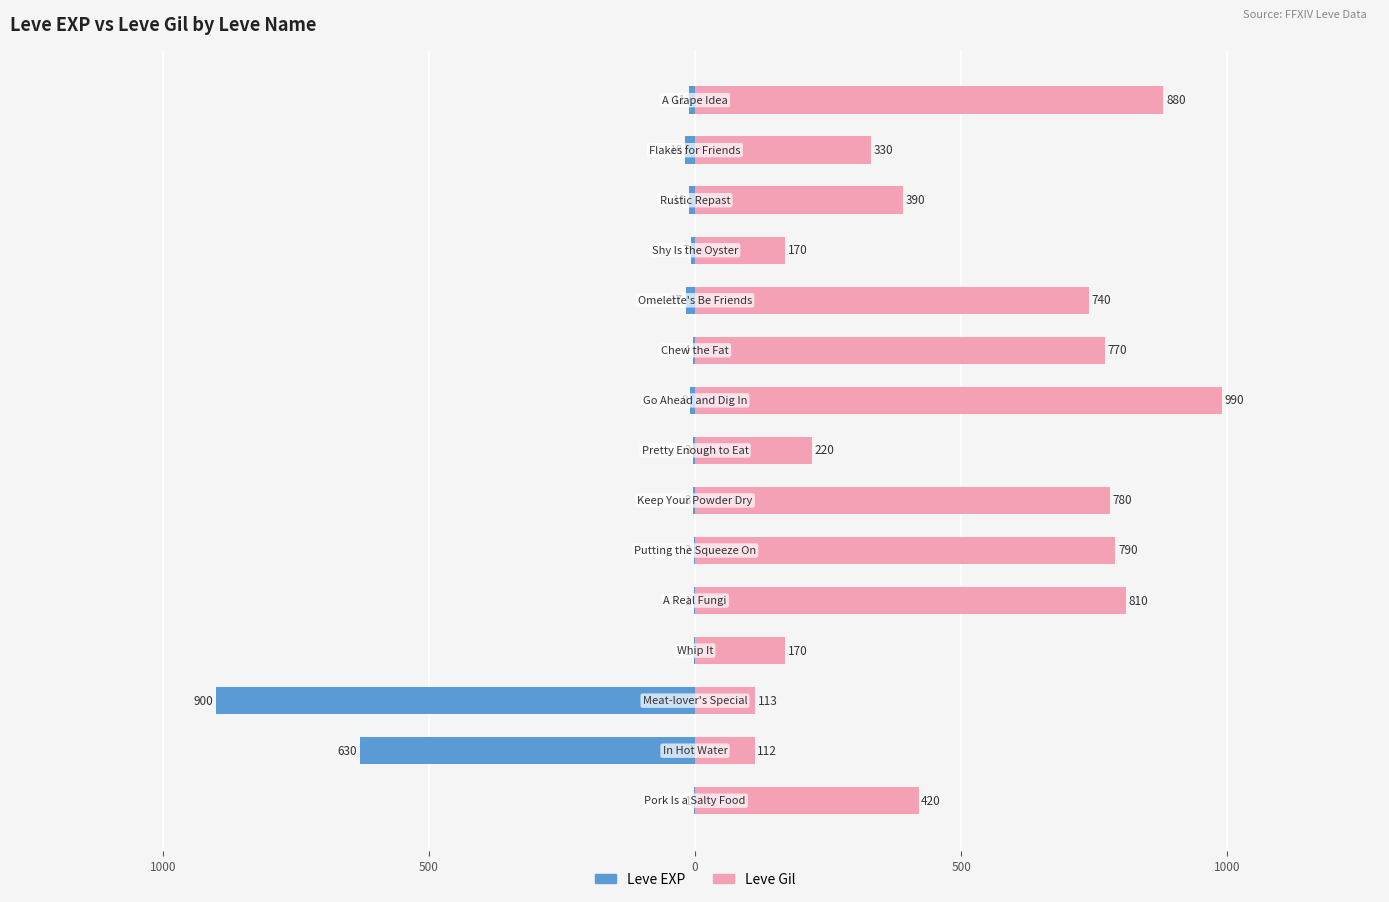

Which series has the widest spread of values?

Leve EXP